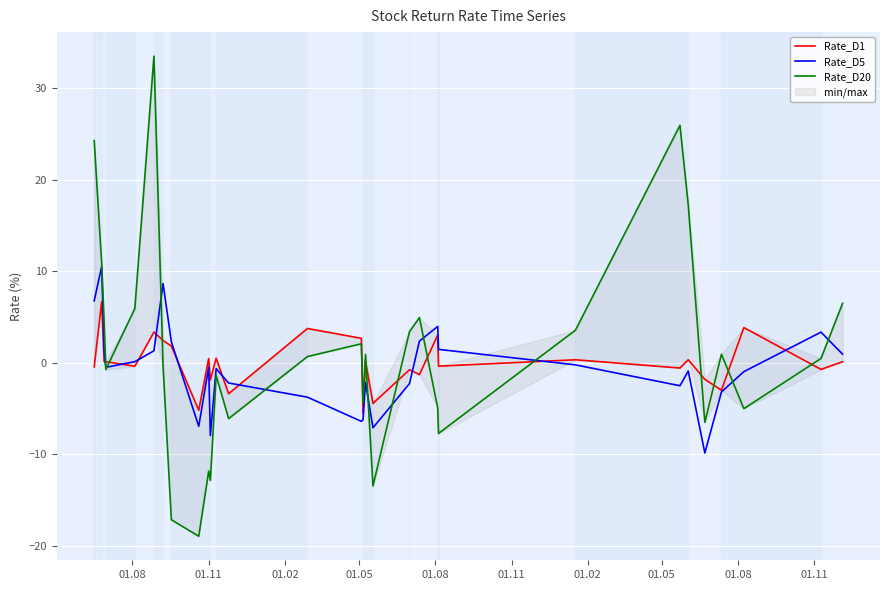

True or false: Rate_D1 and Rate_D20 cross at least once.

True